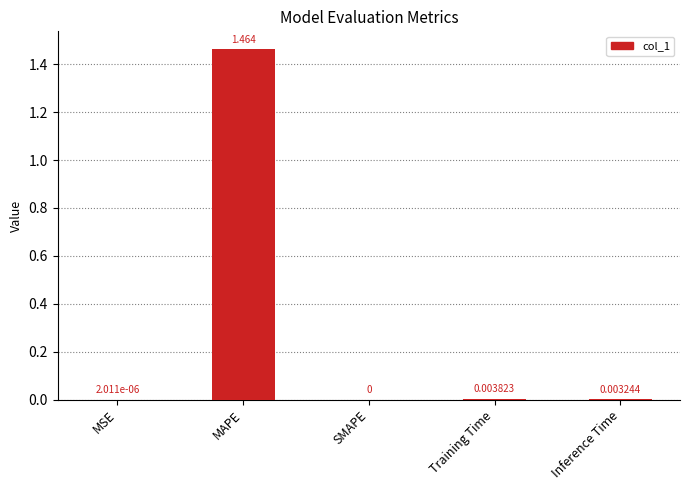

Where is the data nearest to the value 0?

SMAPE